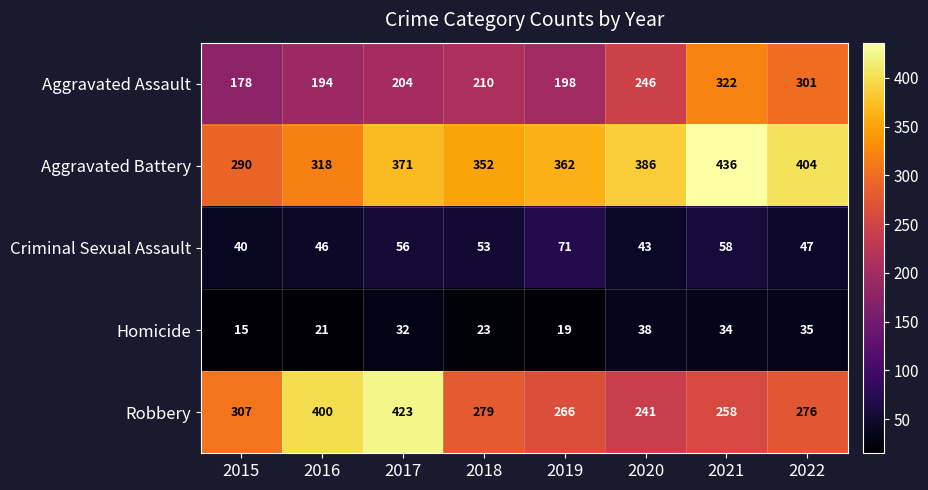

What is the maximum value shown in the chart?

436